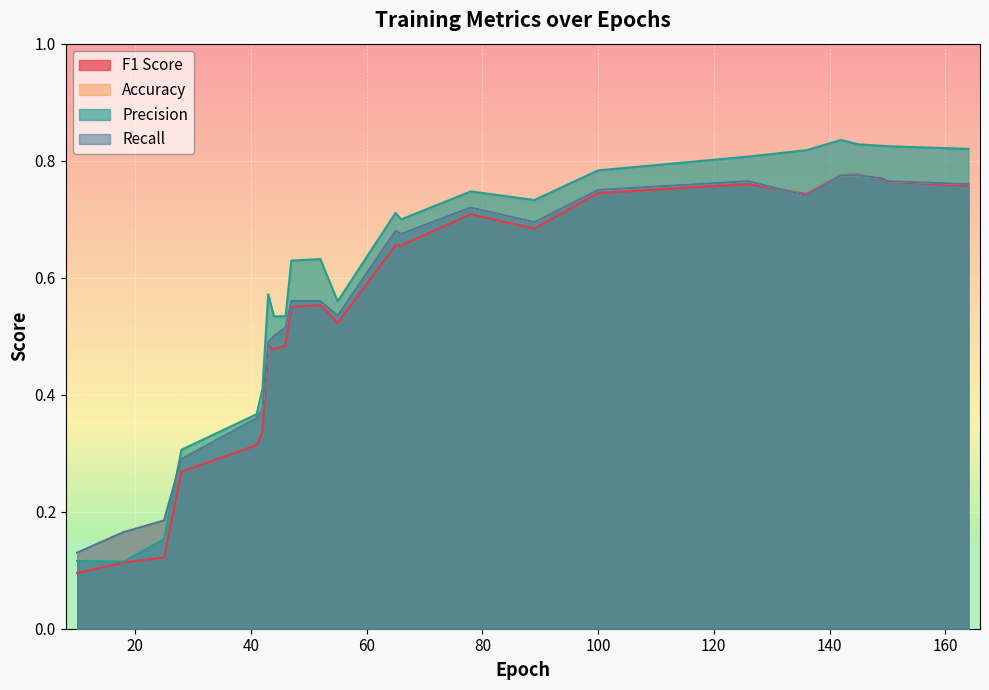

How many interior local valleys does the Recall series have?

4